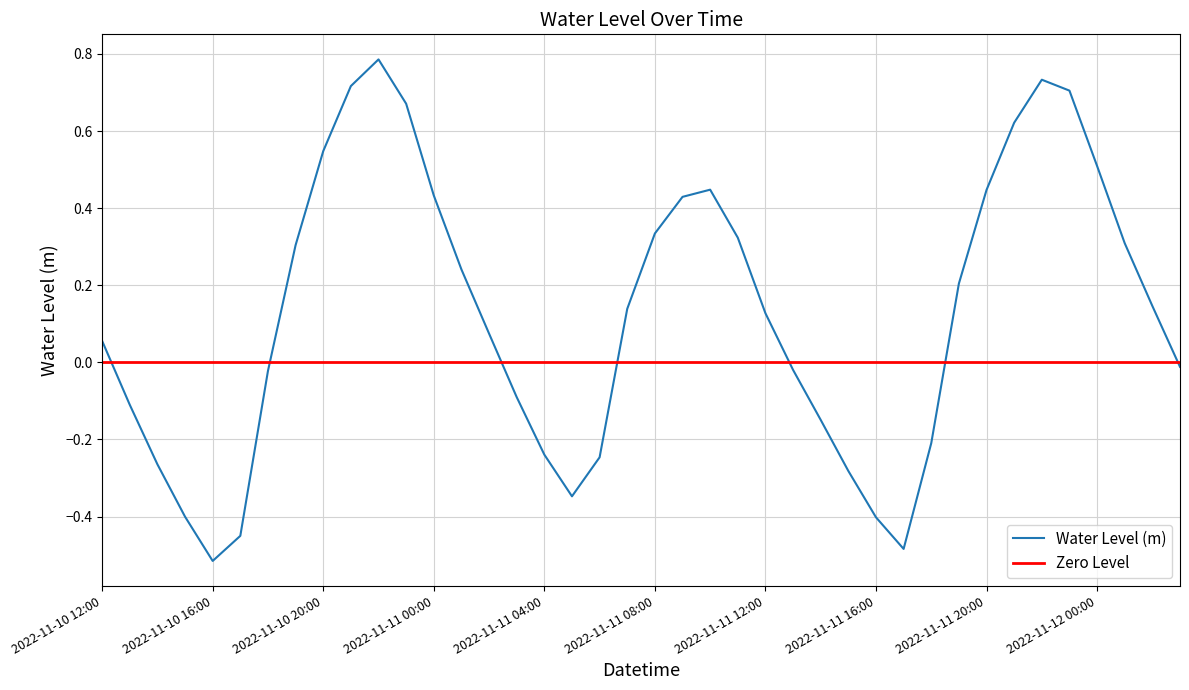

How many categories are shown in the chart?

40